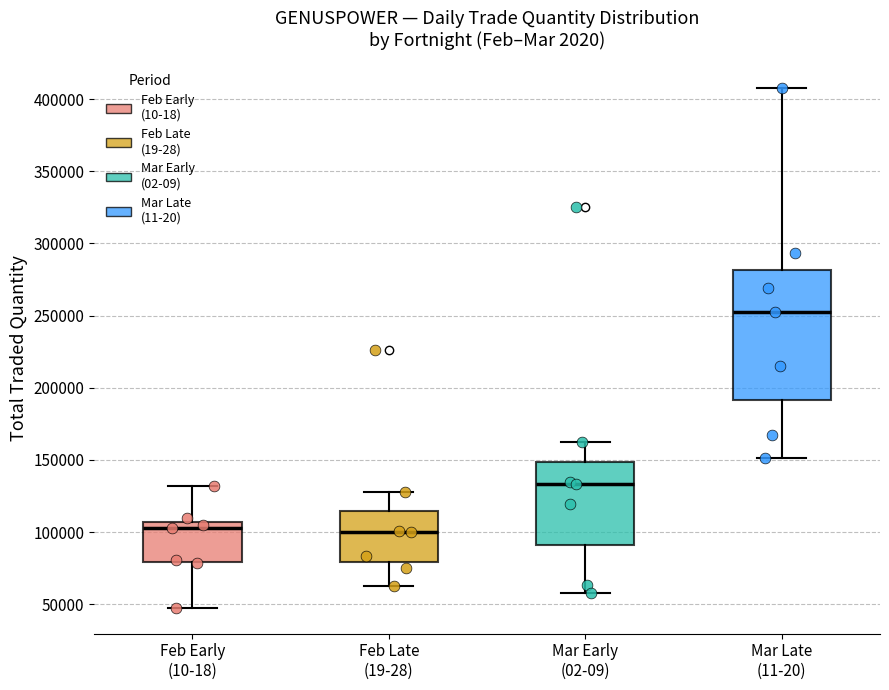

Comparing the boxes themselves (not the whiskers), which one is the tallest?

Mar Late (11-20)